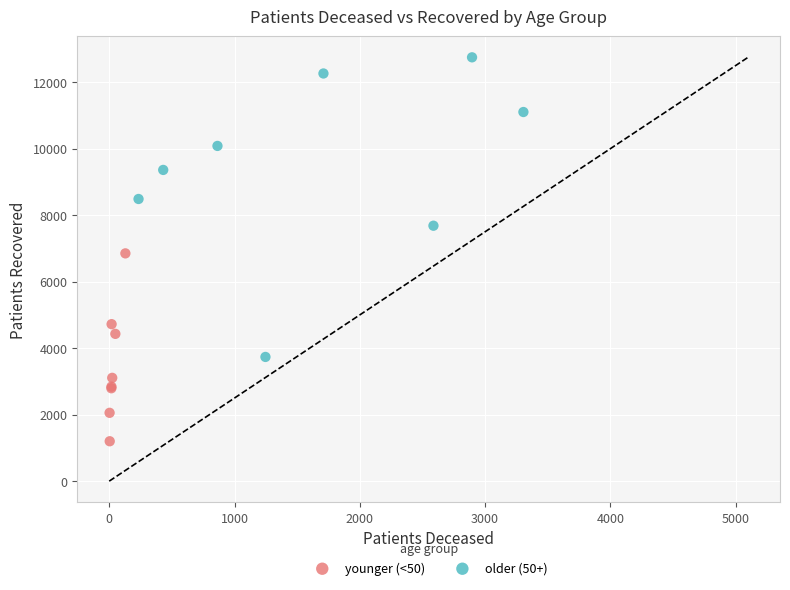

Which series has the widest spread of Y values?

older (50+)